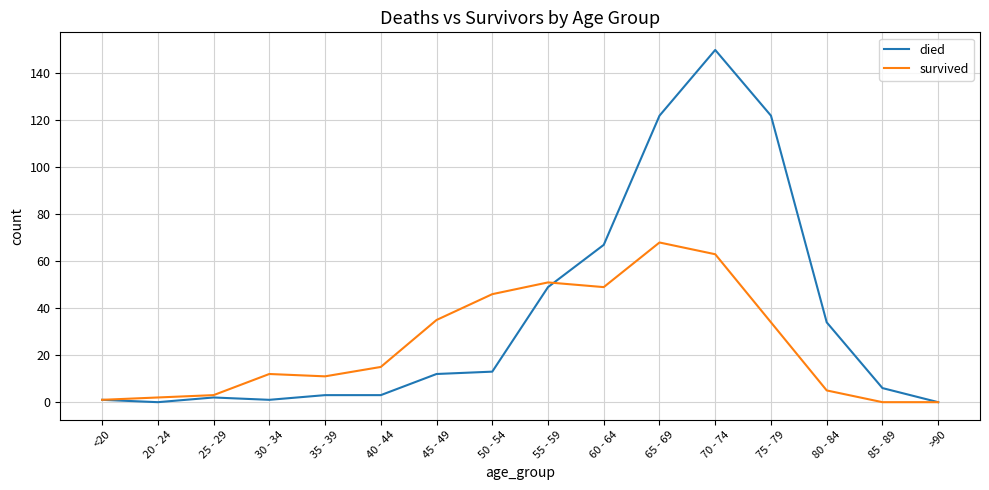

Read the died value at 40 - 44.

3